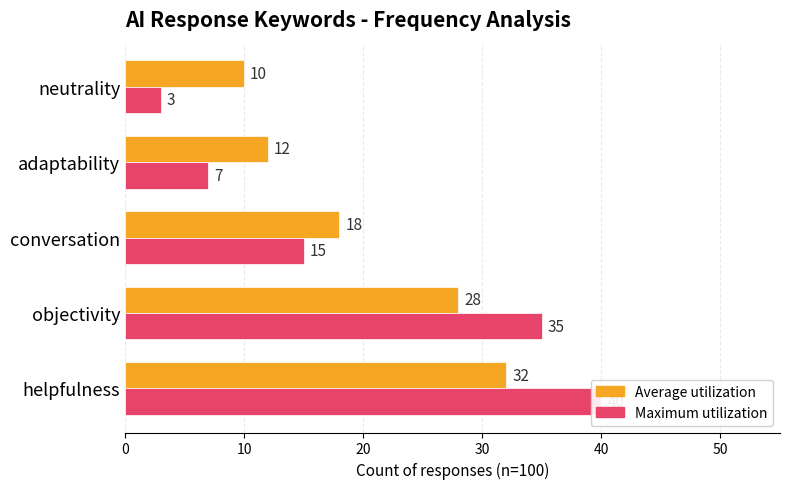

What is the approximate value of Maximum utilization at neutrality, to the nearest 5?

5